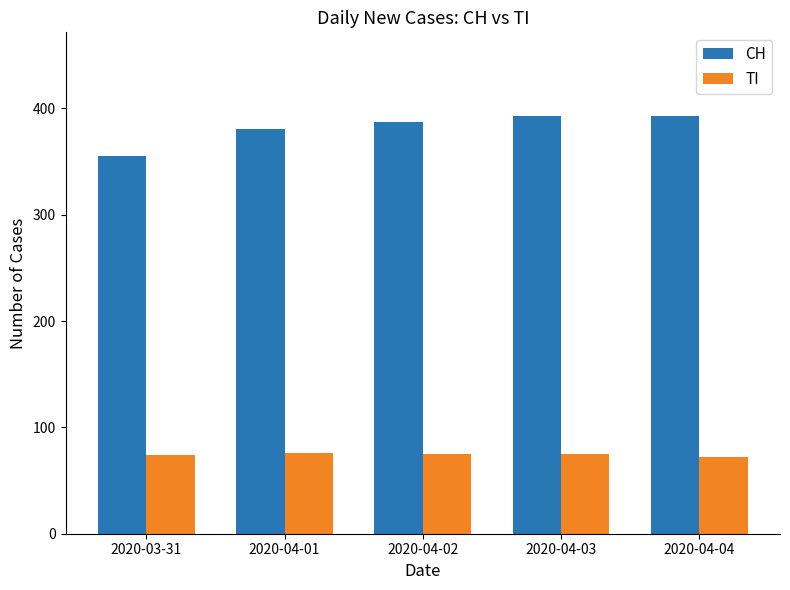

What is the sum of all CH values?

1909